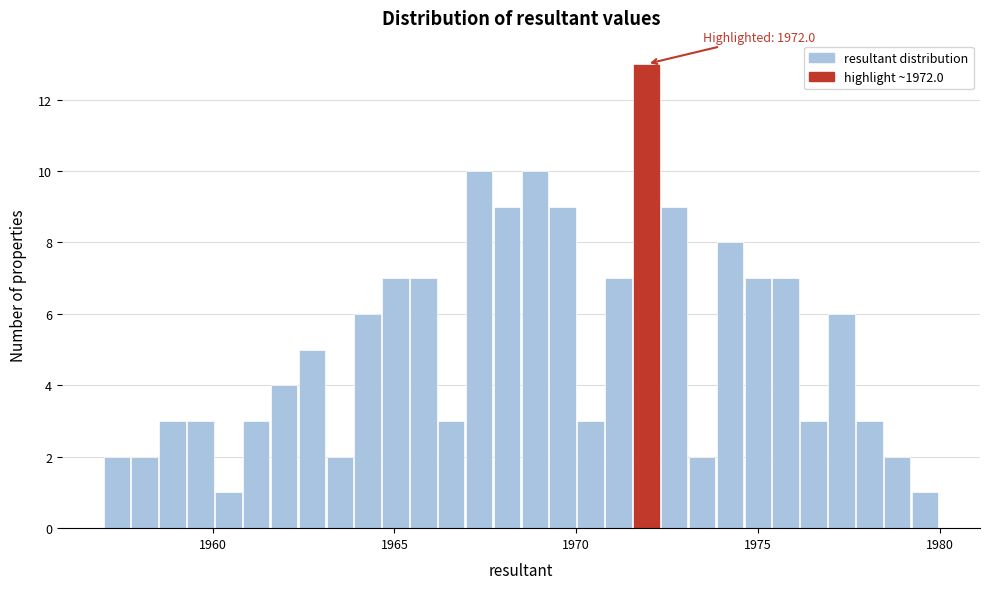

Around what value on the x-axis is the tallest bar? Give the approximate position of its centre, as read against the axis.

1972.0